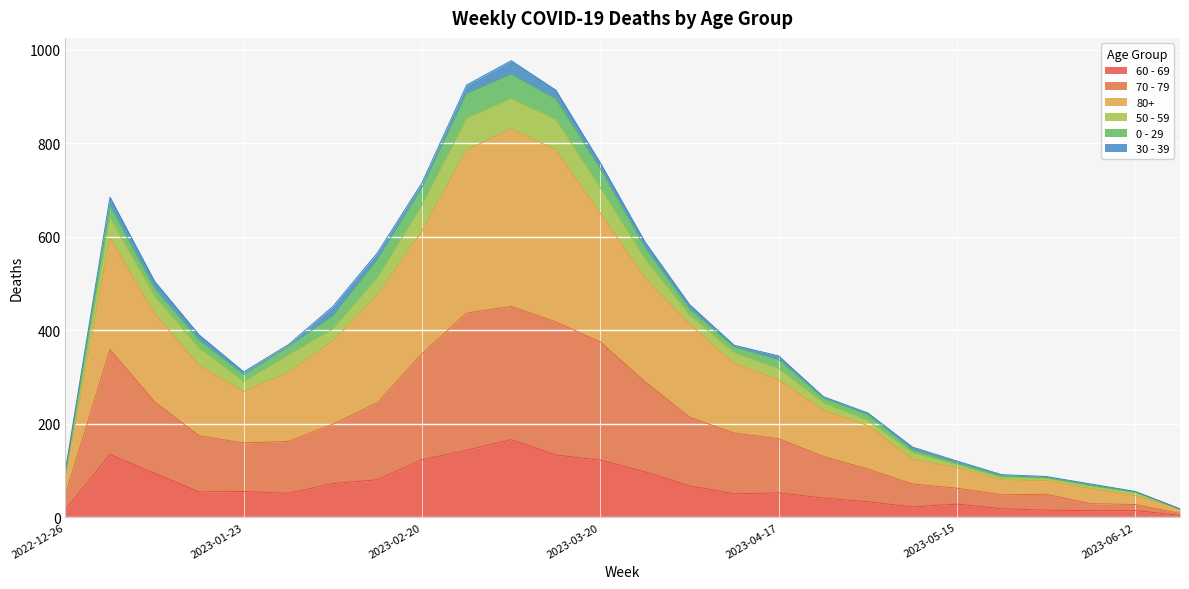

How many categories are shown in the chart?

26